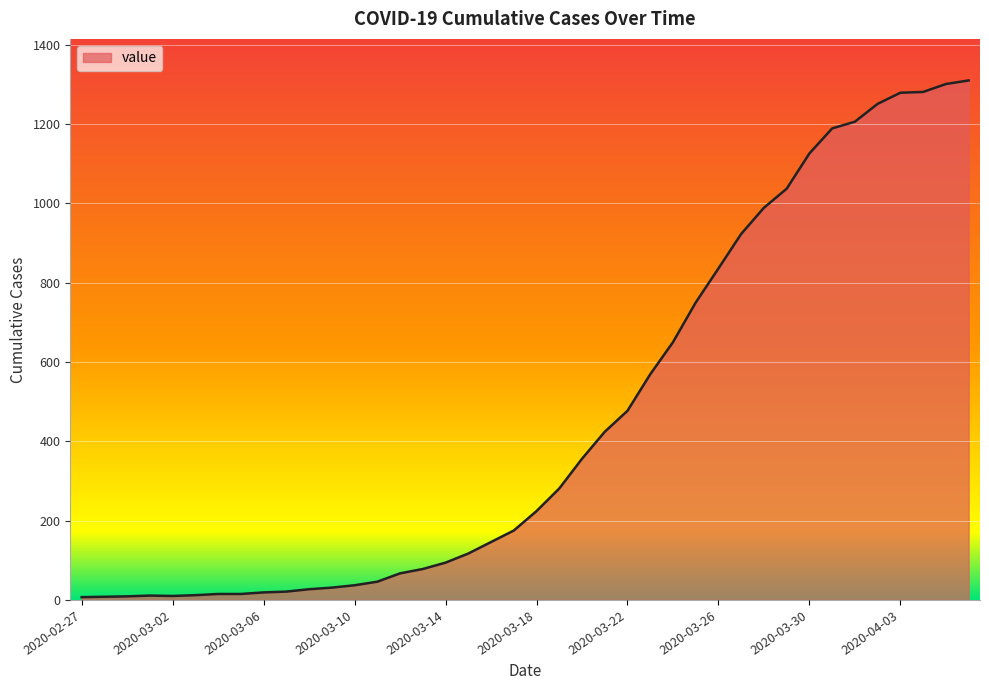

What is the maximum value shown in the chart?

1310